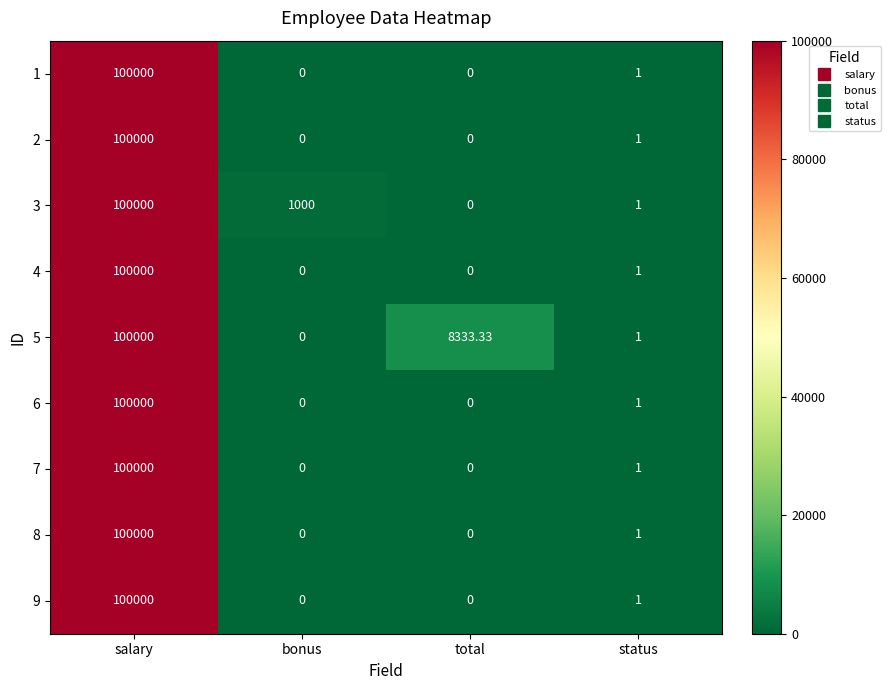

Rank the categories by 5 value from highest to lowest.

salary, total, status, bonus